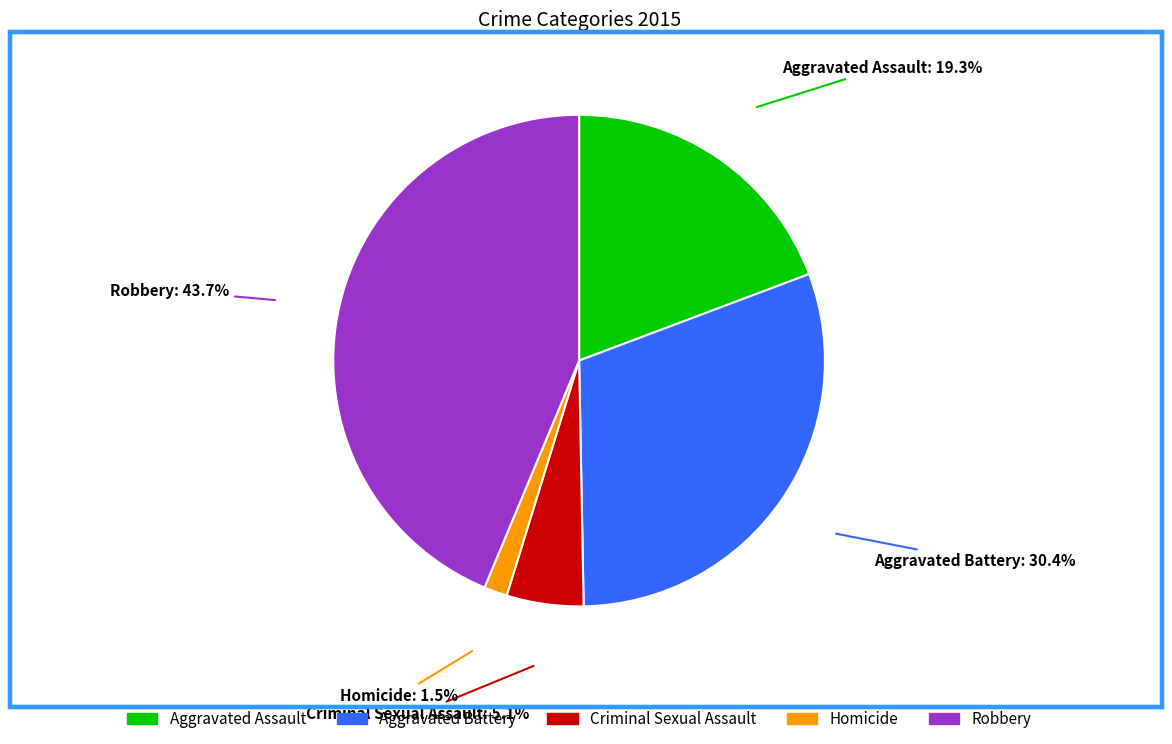

Approximately how many times larger is the value at Aggravated Battery compared to Criminal Sexual Assault?

6.0